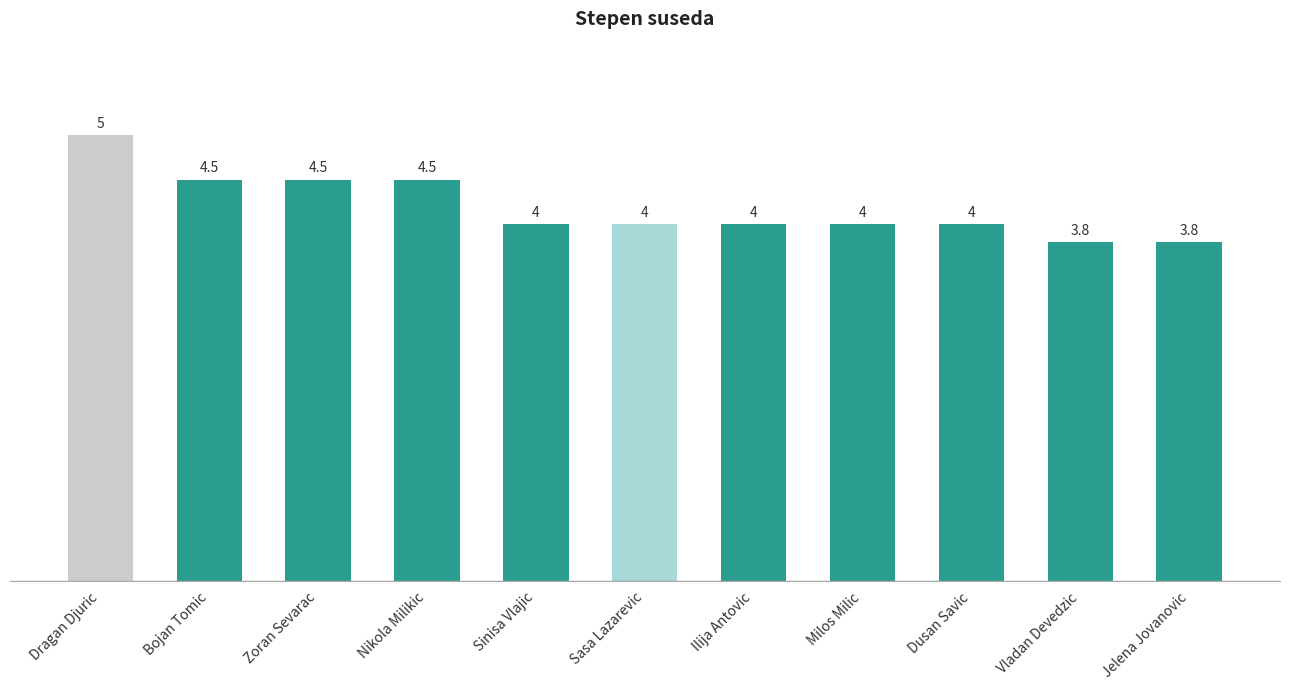

What is the label of the 1st bar from the right?

Jelena Jovanovic